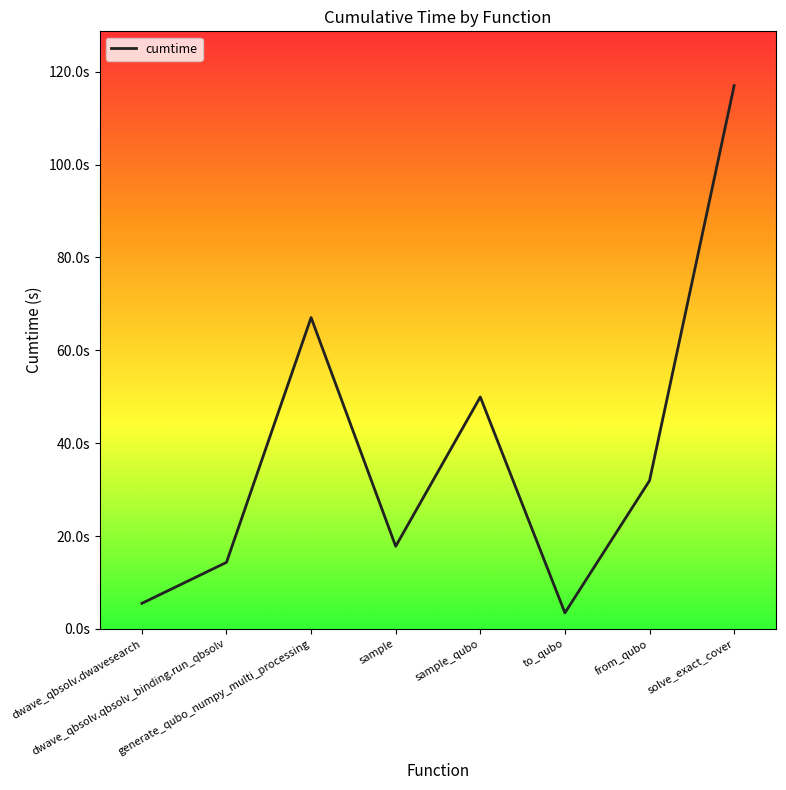

Is this an area chart (filled region under the line)?

No